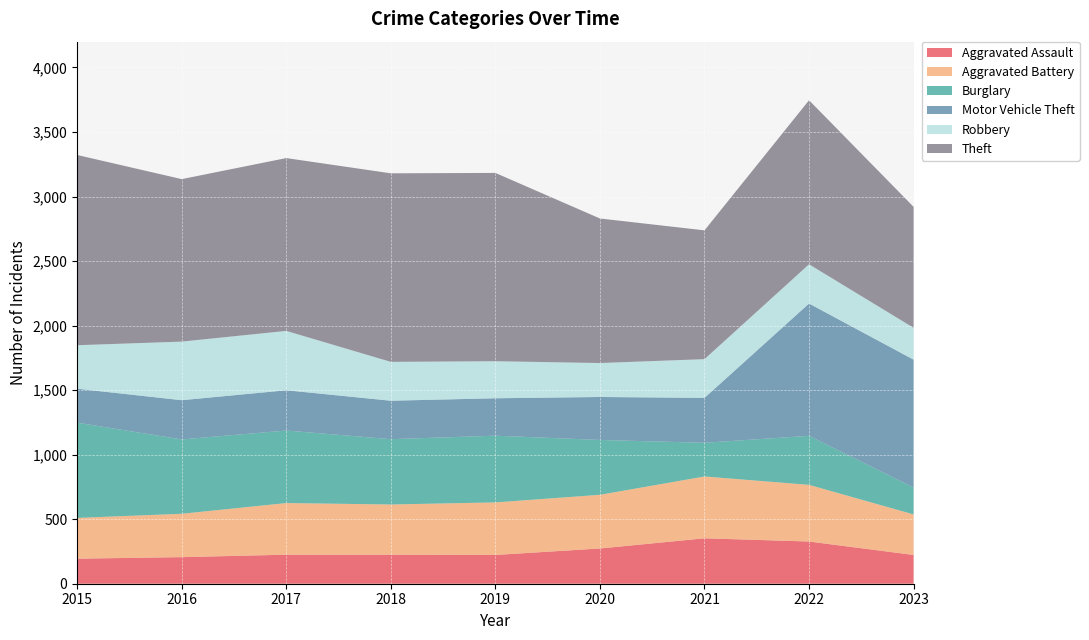

Reading right to left, list all the values displayed in this chart.

Aggravated Assault: 223	327	352	273	223	225	225	206	194
Aggravated Battery: 314	439	479	416	407	389	400	336	316
Burglary: 208	380	261	425	517	506	562	576	738
Motor Vehicle Theft: 991	1025	348	333	290	298	312	304	263
Robbery: 247	304	300	263	287	301	460	454	337
Theft: 937	1271	998	1120	1459	1461	1339	1259	1474